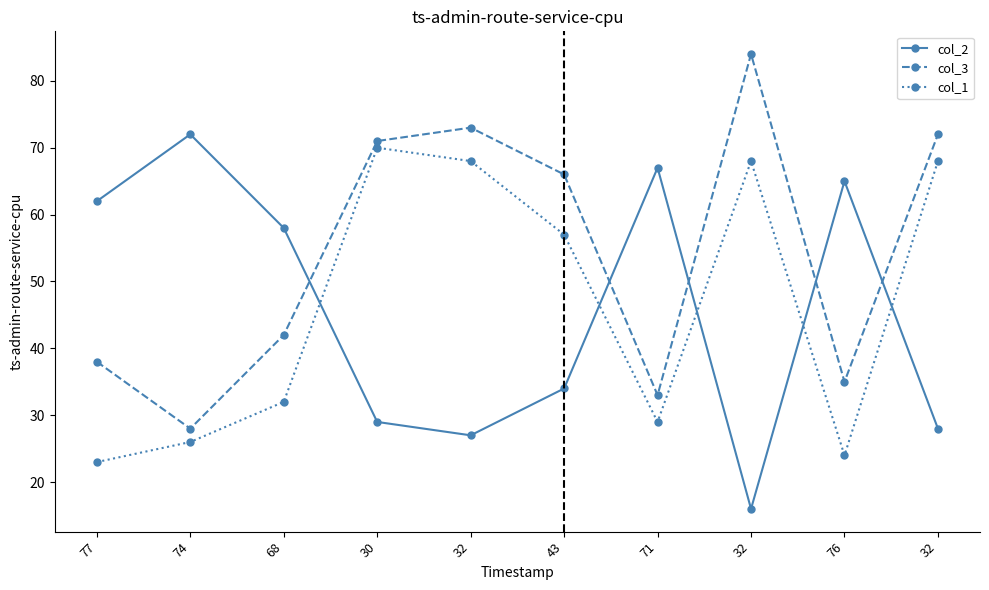

How many lines are shown in the chart?

3